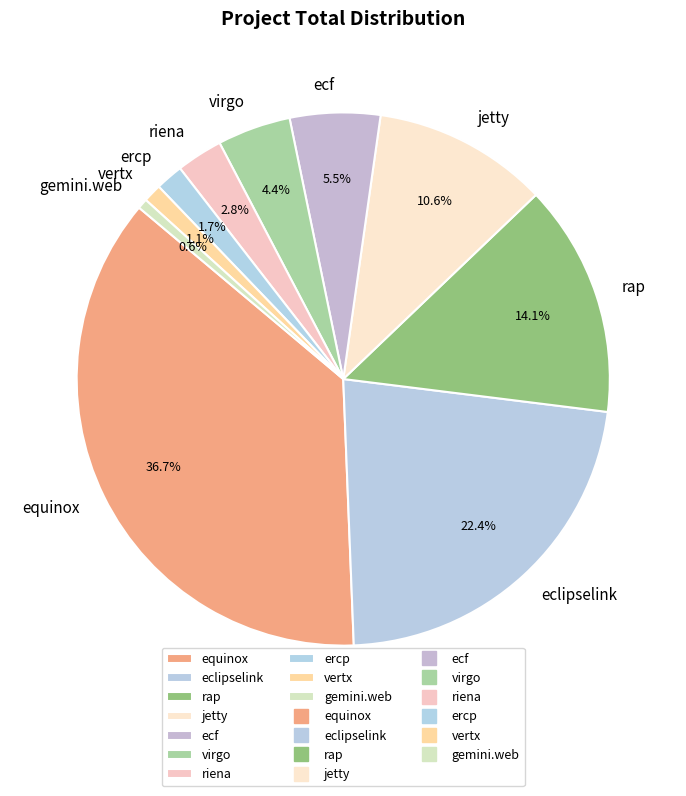

Is eclipselink the majority of the pie?

No